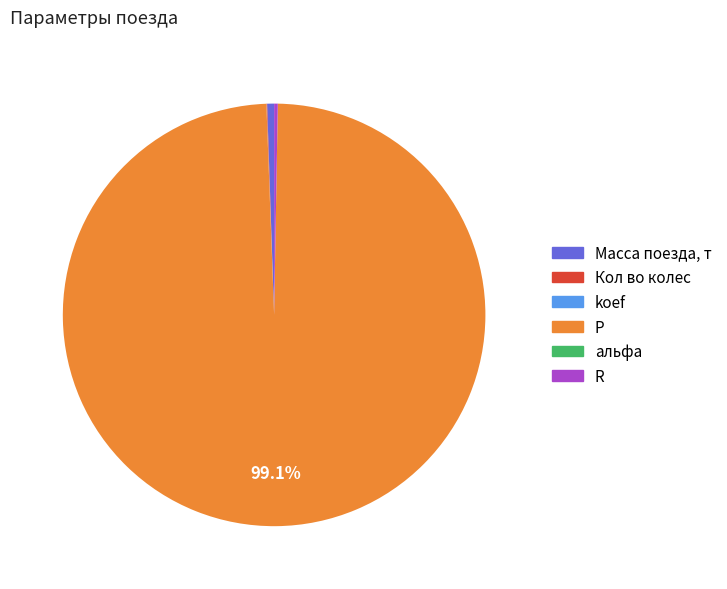

Which category has the biggest portion of the pie?

P